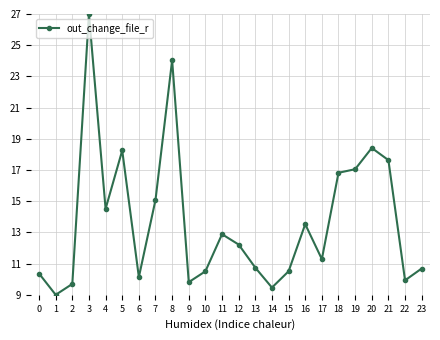

Where is the first local minimum?

1